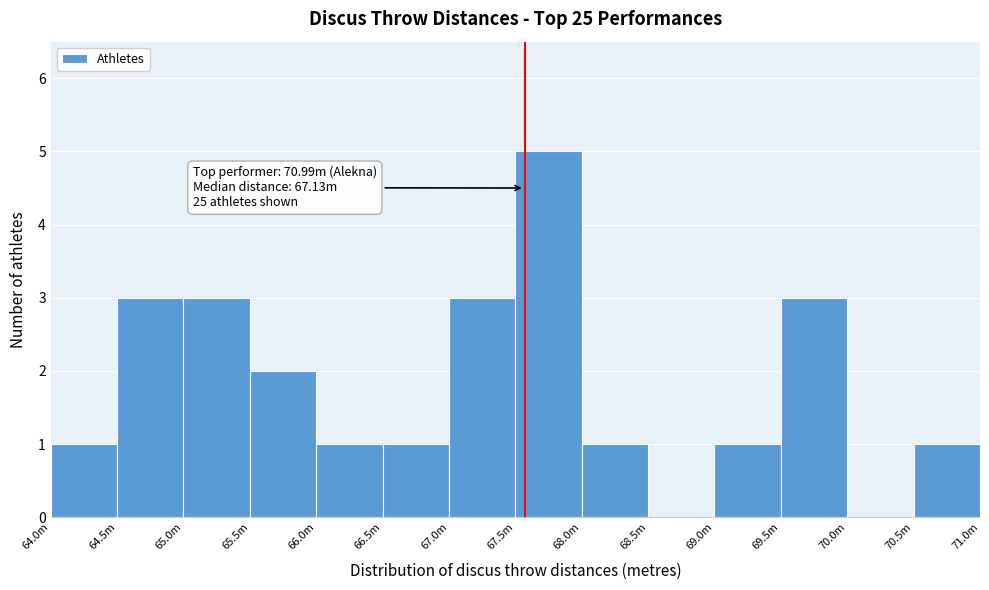

Reading left to right, transcribe all the data shown in this chart.

64.0m=1	64.5m=3	65.0m=3	65.5m=2	66.0m=1	66.5m=1	67.0m=3	67.5m=5	68.0m=1	68.5m=0	69.0m=1	69.5m=3	70.0m=0	70.5m=1